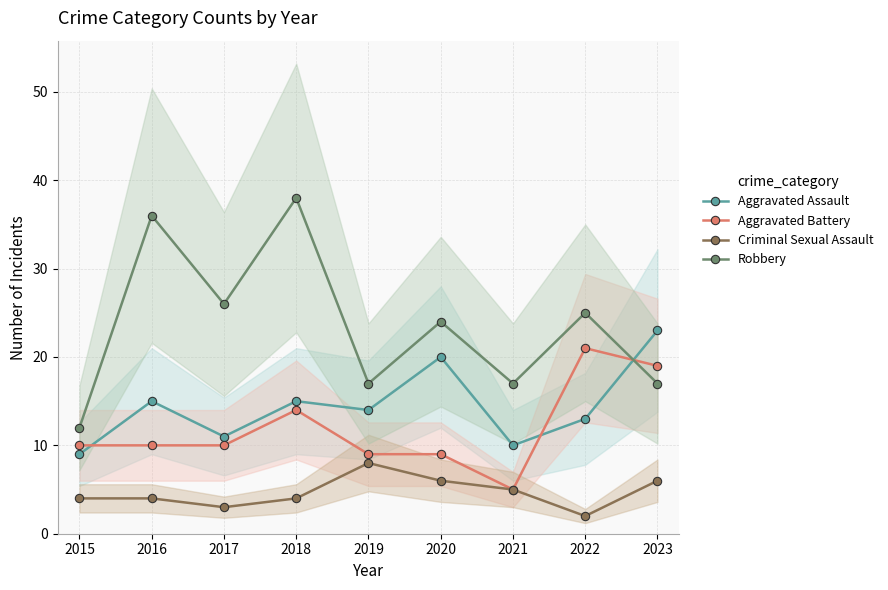

The Aggravated Assault series shows 11 at 2017. True or false?

True